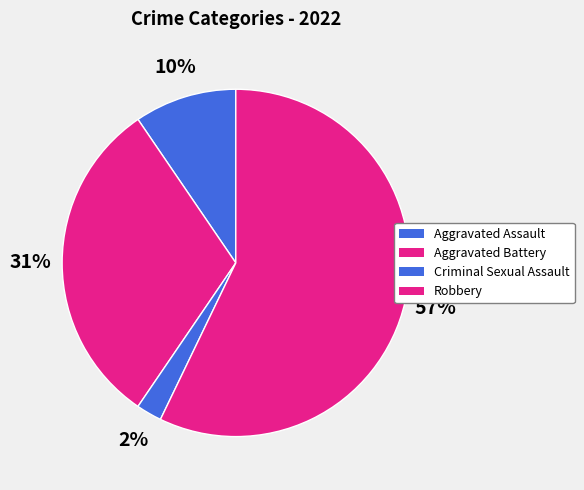

Which category has the smallest portion of the pie?

Criminal Sexual Assault